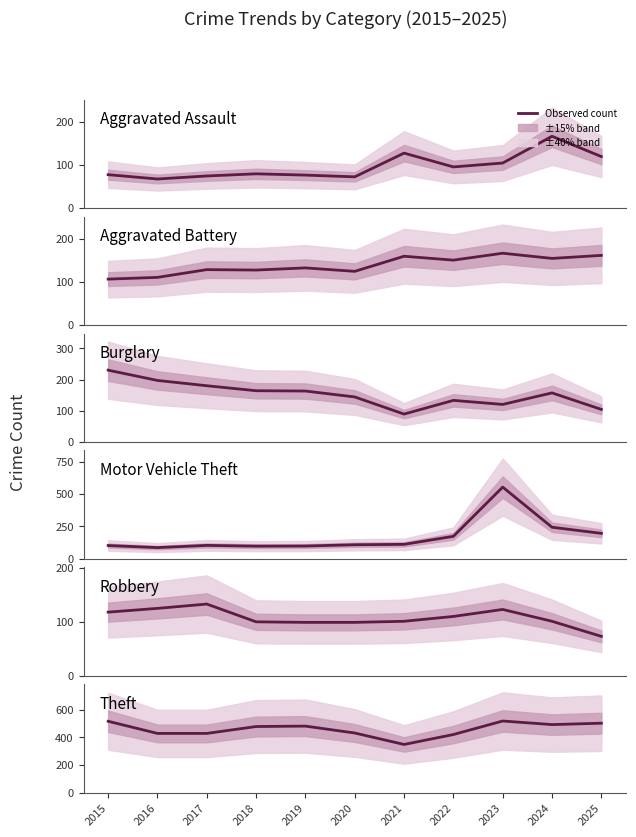

What is the total value across all series at 2015?

1150